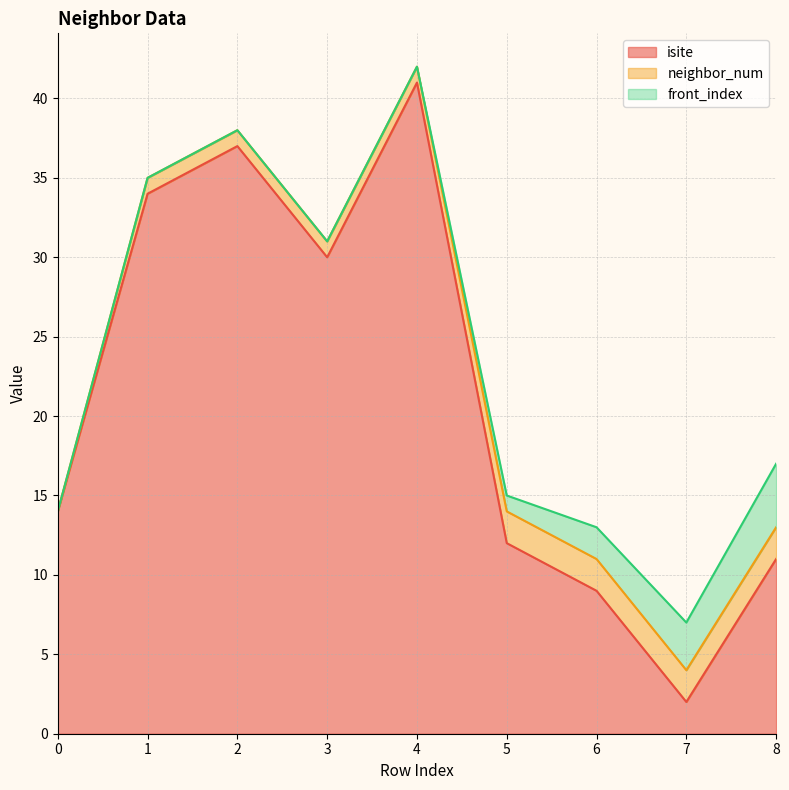

What is the minimum value for isite?

2